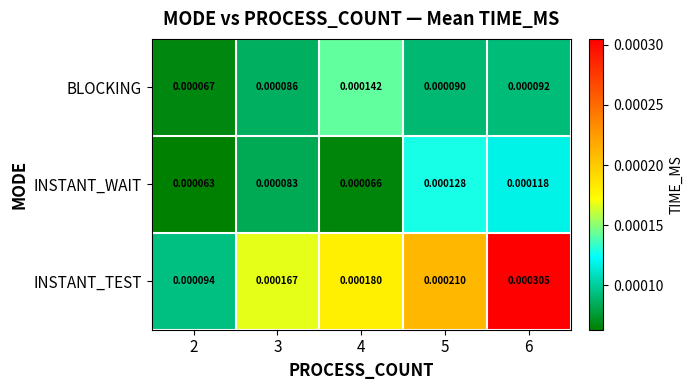

At which category is the sum across all series the highest?

6